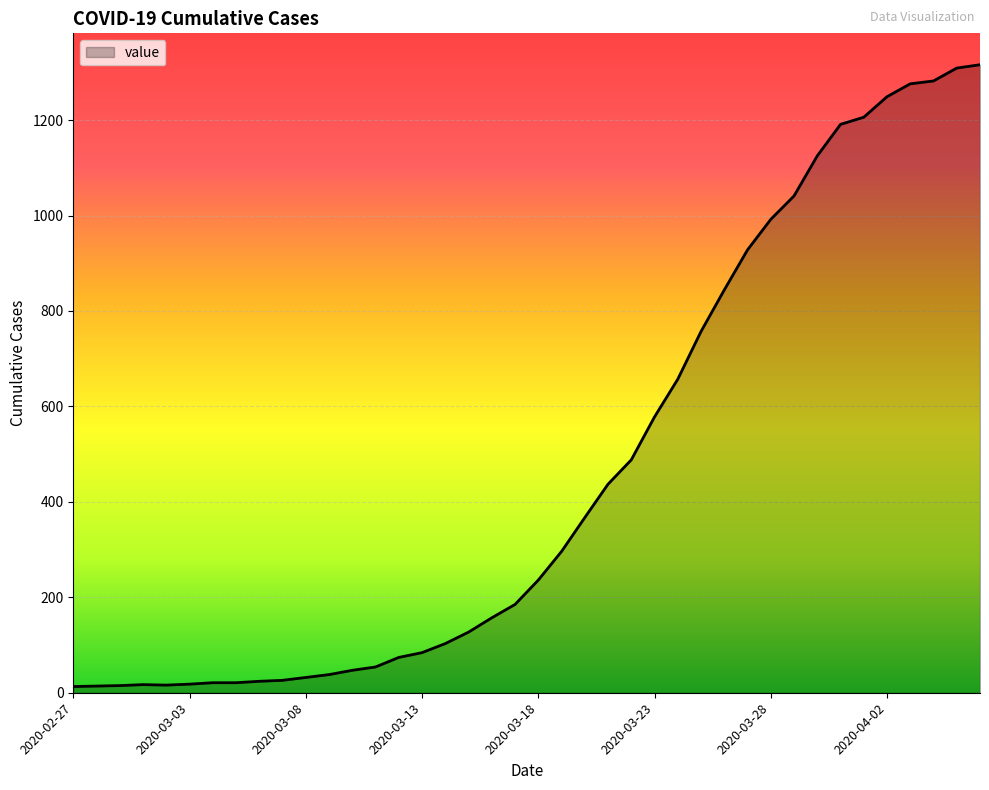

What is the difference between the maximum and minimum values?

1303